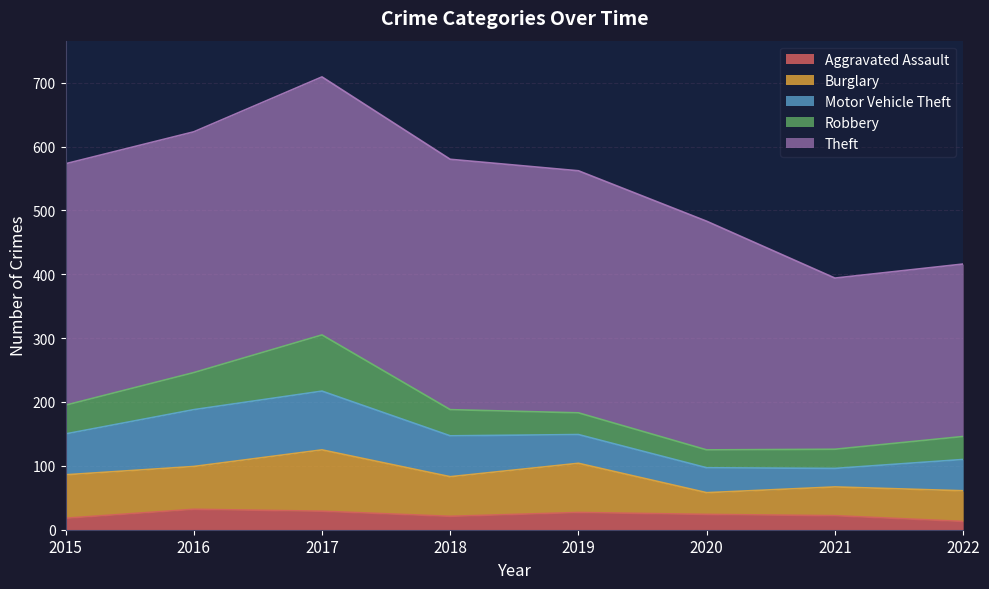

What is the lowest value of the Aggravated Assault series?

13